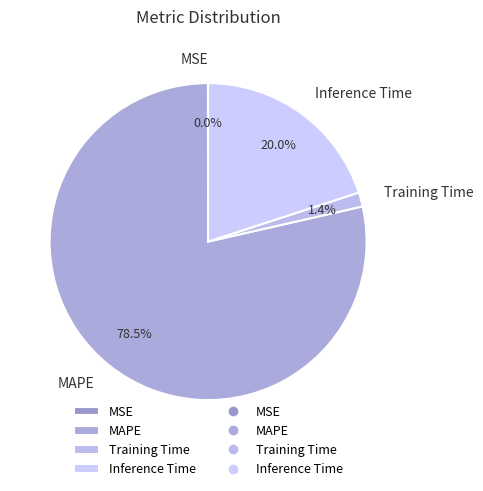

Which slice is the largest?

MAPE